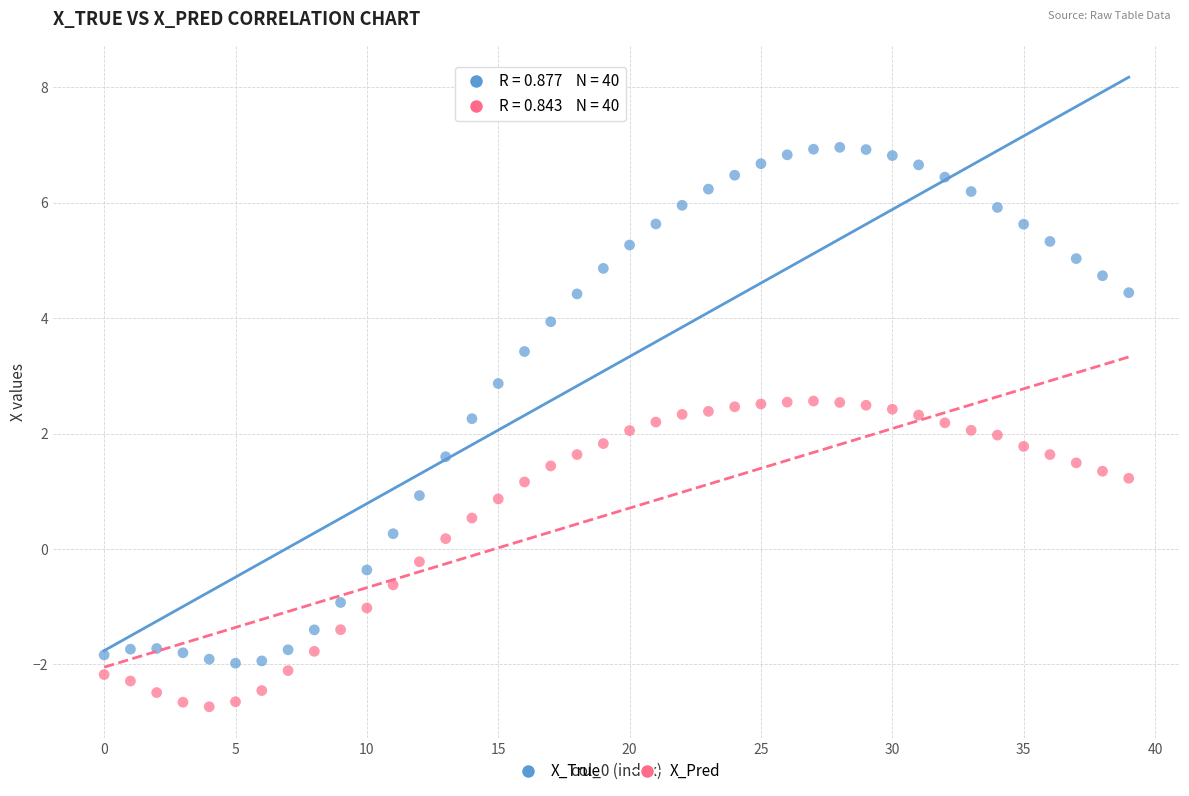

Which series has the largest Y range (max minus min)?

X_True